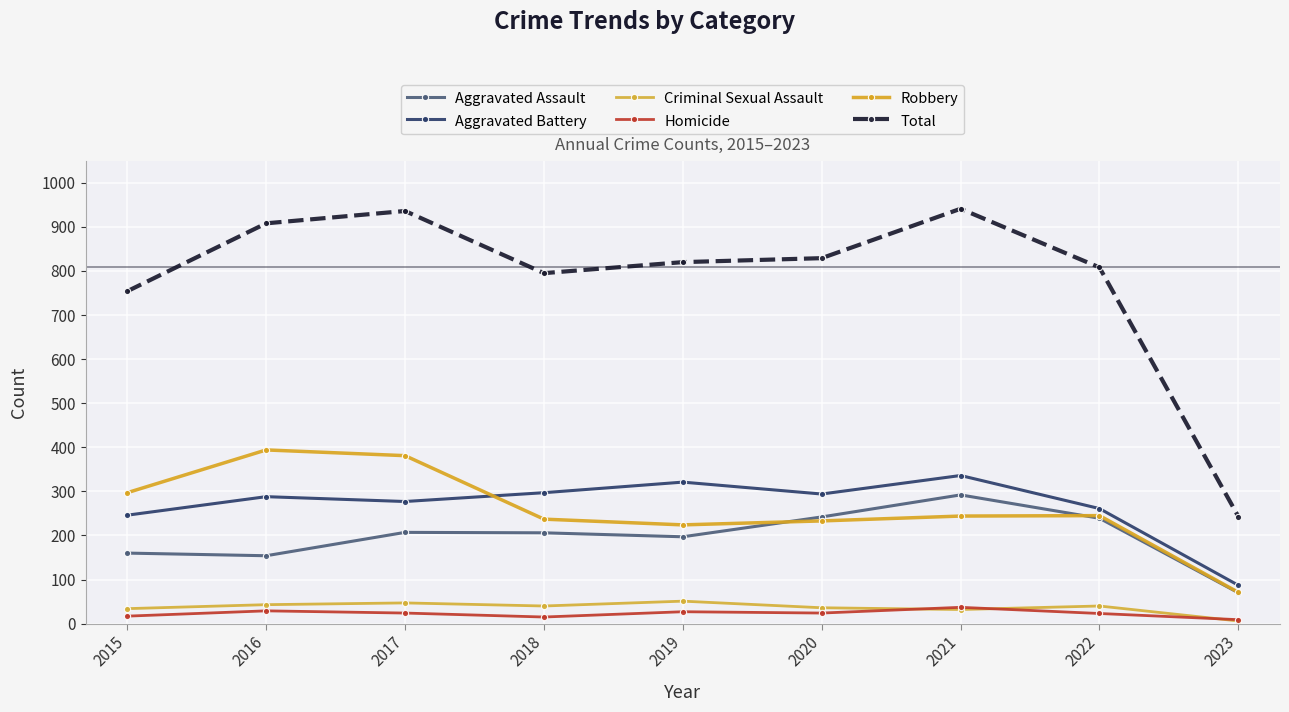

How many lines are shown in the chart?

6